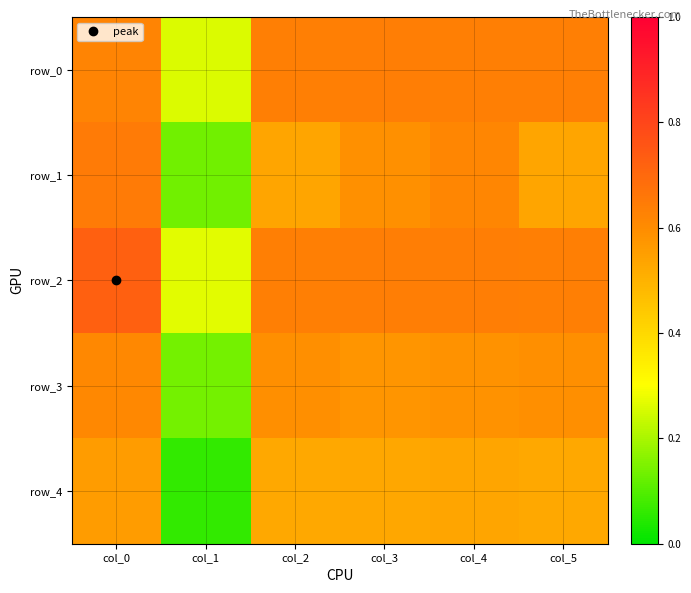

How many categories are shown in the chart?

6